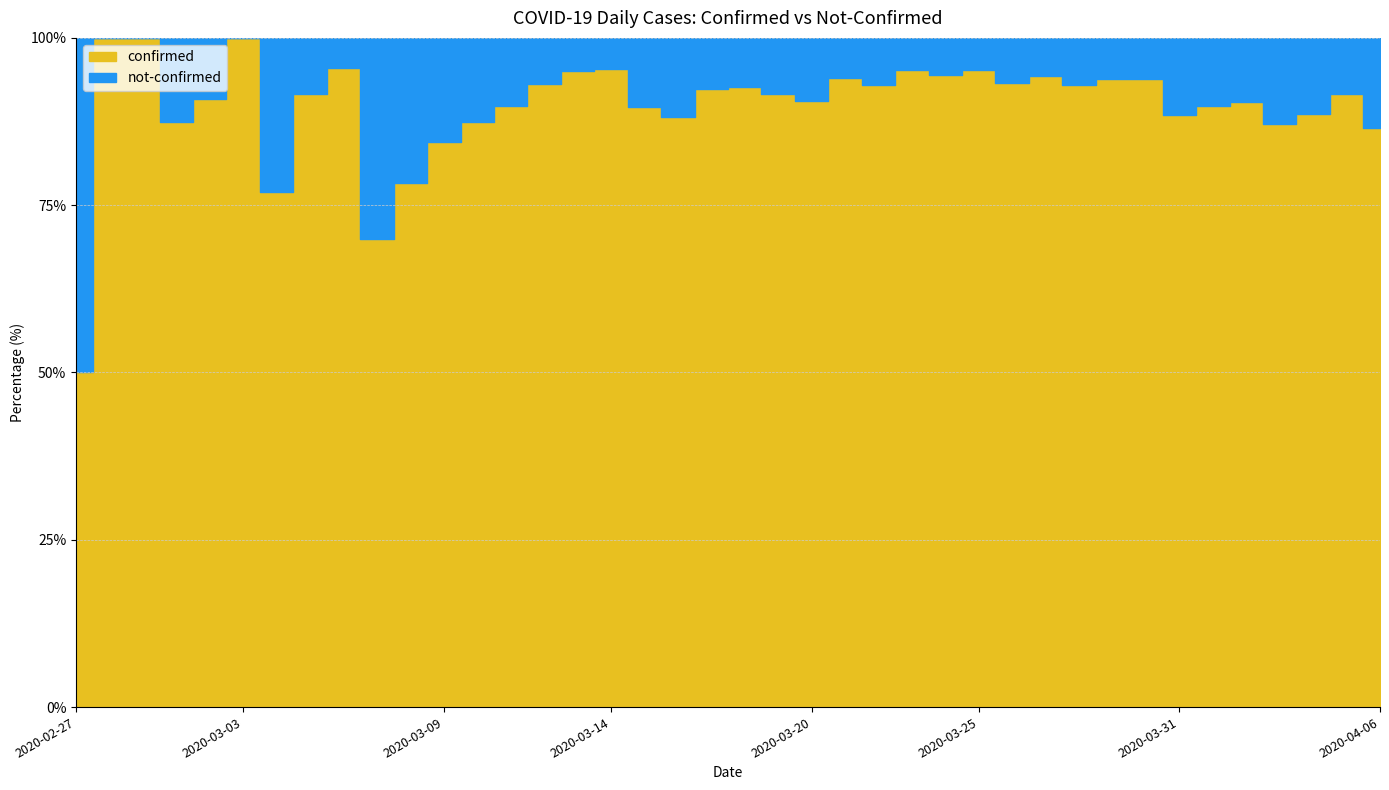

True or false: not-confirmed has more than 1 interior local peaks.

True